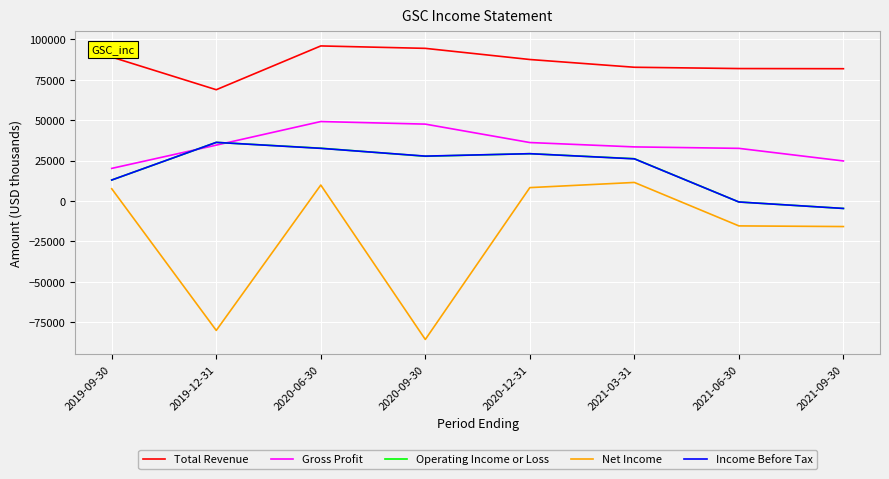

The value of Operating Income or Loss at 2020-09-30 is 27700. True or false?

True